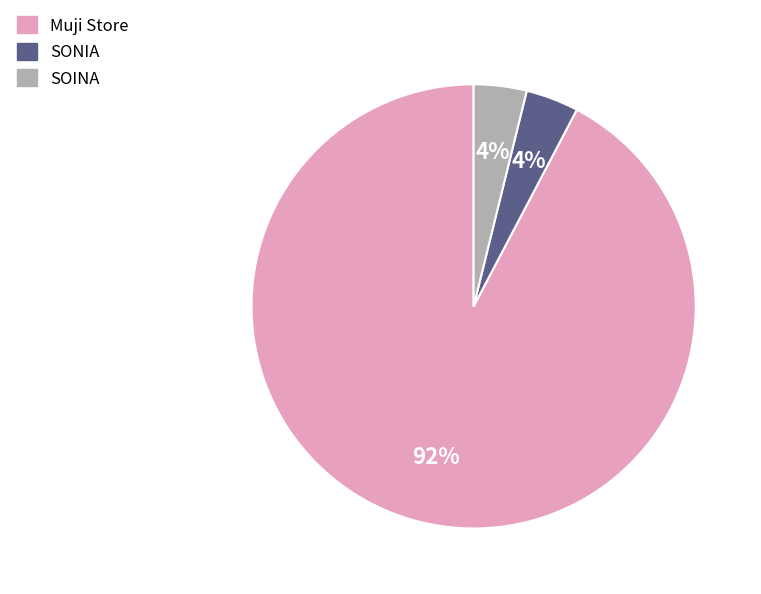

The Muji Store slice represents 92% of the pie. True or false?

True